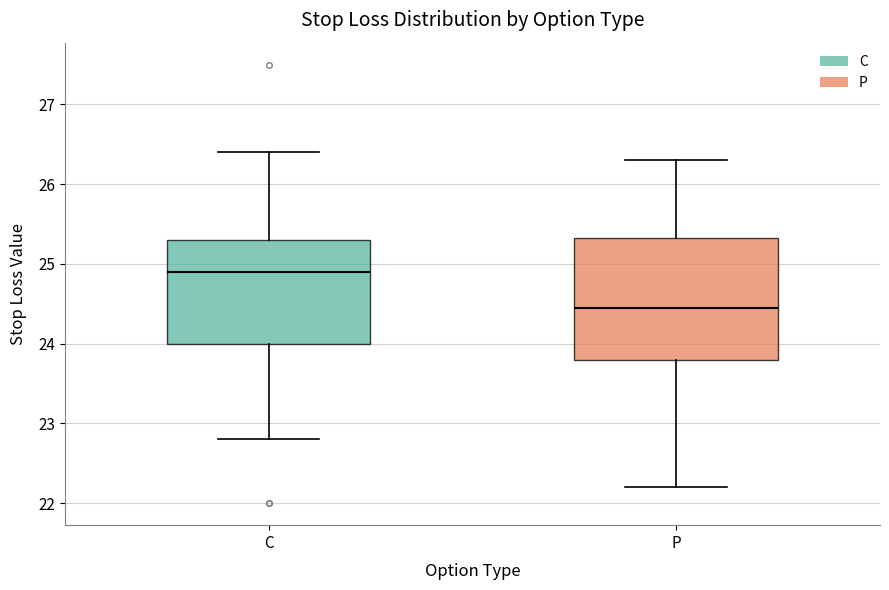

Reading left to right, read every box against the y-axis: the position of its median line, the range the box covers, and the ends of its whiskers. The values are not printed on the chart, so give them approximately, as read against the axis.

C: median 24.9, box 24.0 to 25.3, whiskers 22.8 to 26.4
P: median 24.5, box 23.8 to 25.3, whiskers 22.2 to 26.3